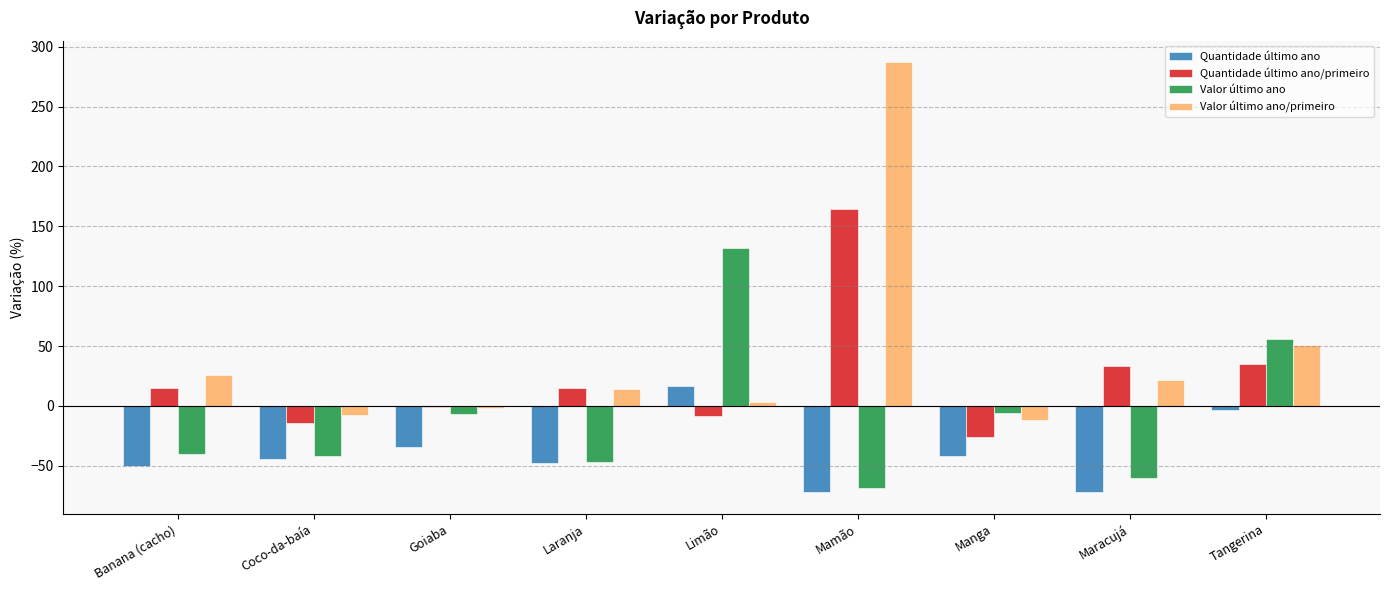

Read the Quantidade último ano value at Tangerina.

-3.0